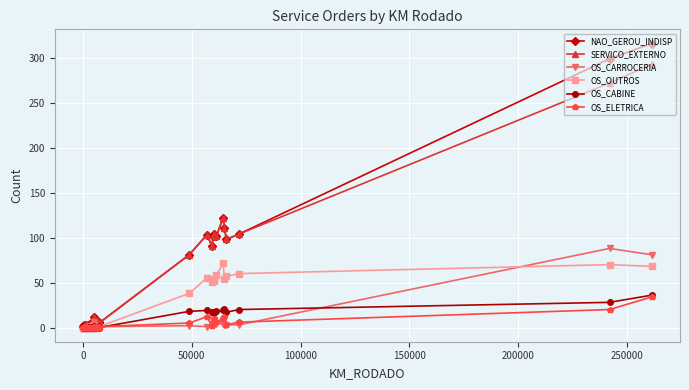

How many values in the OS_OUTROS series are below 1?

14